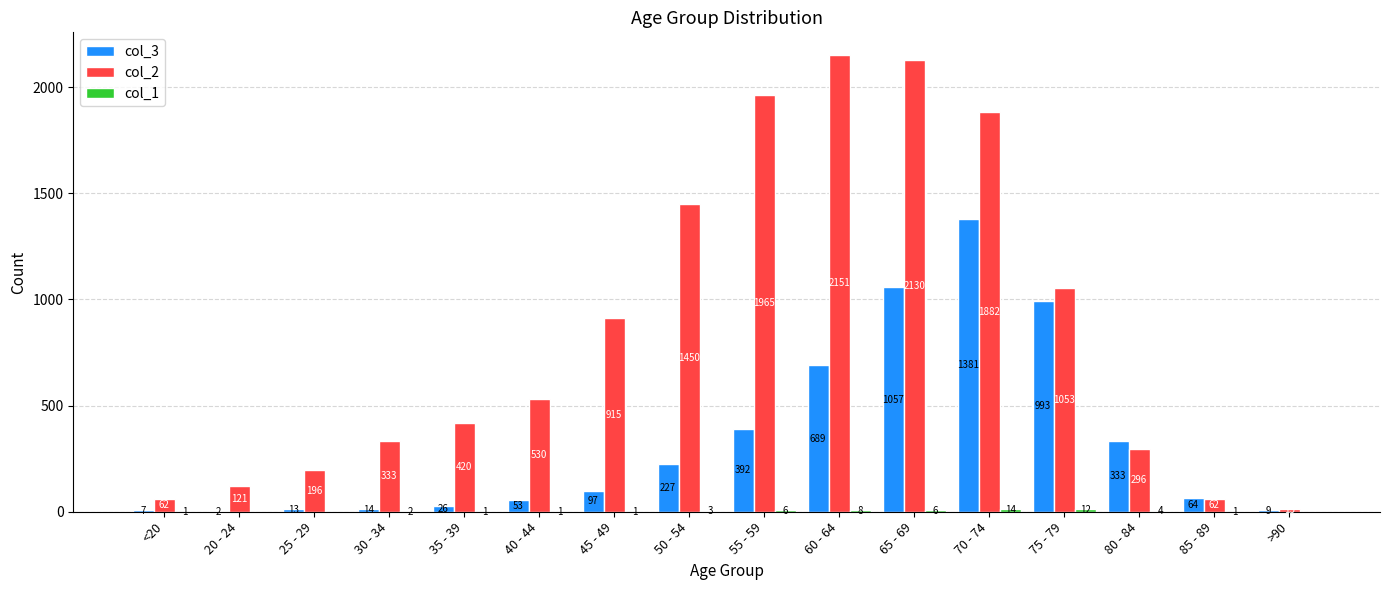

What value does the col_2 series have at 25 - 29?

196